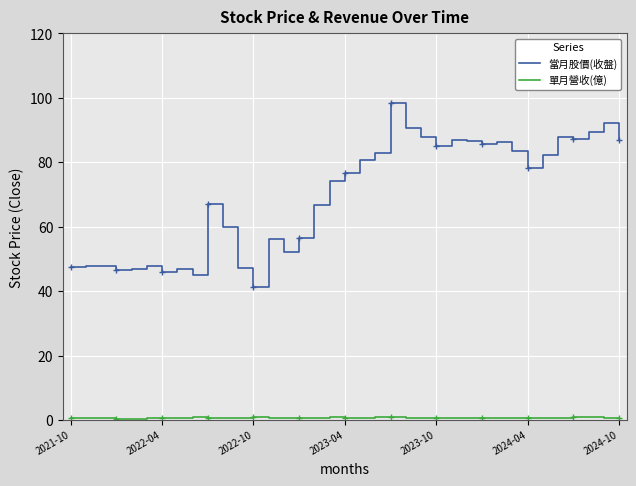

Does the chart have visible grid lines?

Yes